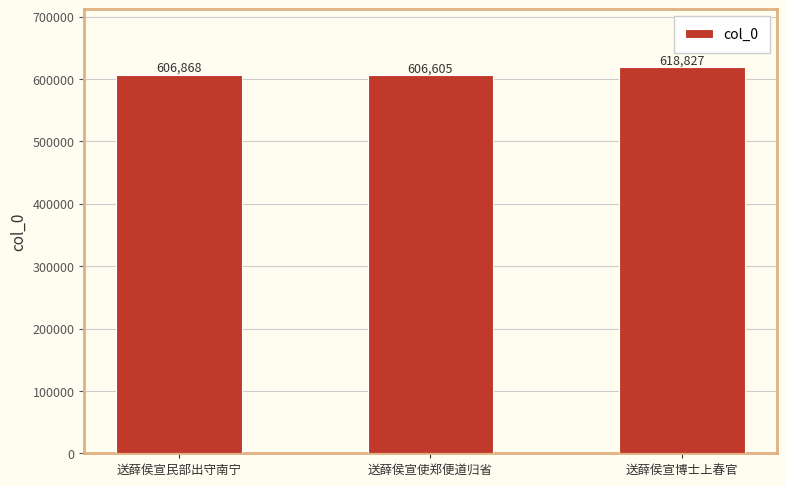

How many data points are less than 606868?

1